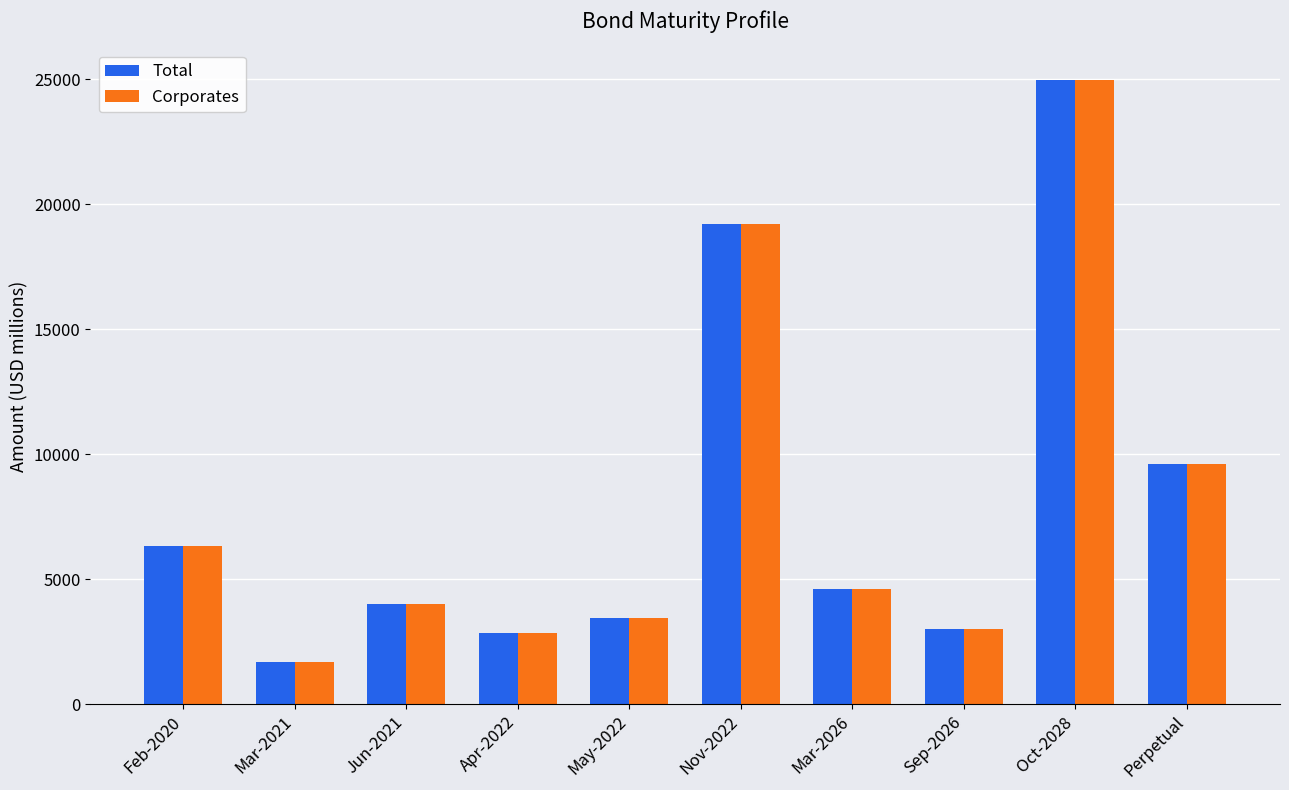

True or false: Total has a value of 4000.0 at Jun-2021.

True